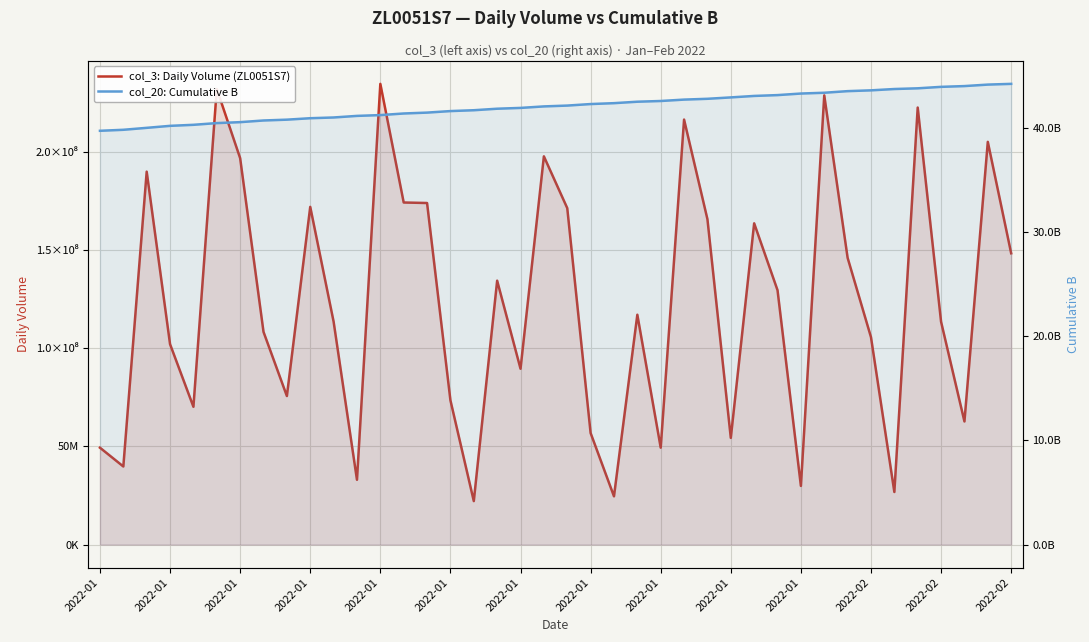

Reading left to right, transcribe all the data shown in this chart.

col_3: Daily Volume (ZL0051S7): 49304080	39740528	189840472	101994904	70137328	231936904	196693776	108257752	75610344	171905896	113476520	32972200	234534224	174132792	173870744	73418520	22120968	134332912	89496064	197622368	171272480	56764088	24555288	116994520	49312864	216353744	165628792	54296088	163527896	129480512	29844616	228667048	145969032	105569728	26748816	222473240	113415256	62662152	205010736	148275080
col_20: Cumulative B: 39708478608	39804486368	39991886880	40182940384	40282629512	40447261816	40538193096	40697923840	40776616624	40915223160	40986226704	41138481400	41215051696	41369095408	41453664656	41600398776	41681891544	41826972816	41904526904	42048680272	42128295952	42274791144	42360240608	42499140136	42568106080	42702139584	42779347896	42912857040	43053819632	43134010112	43283979960	43359513424	43513716936	43590133808	43717578784	43785285592	43925485912	43999558184	44141924928	44213097240